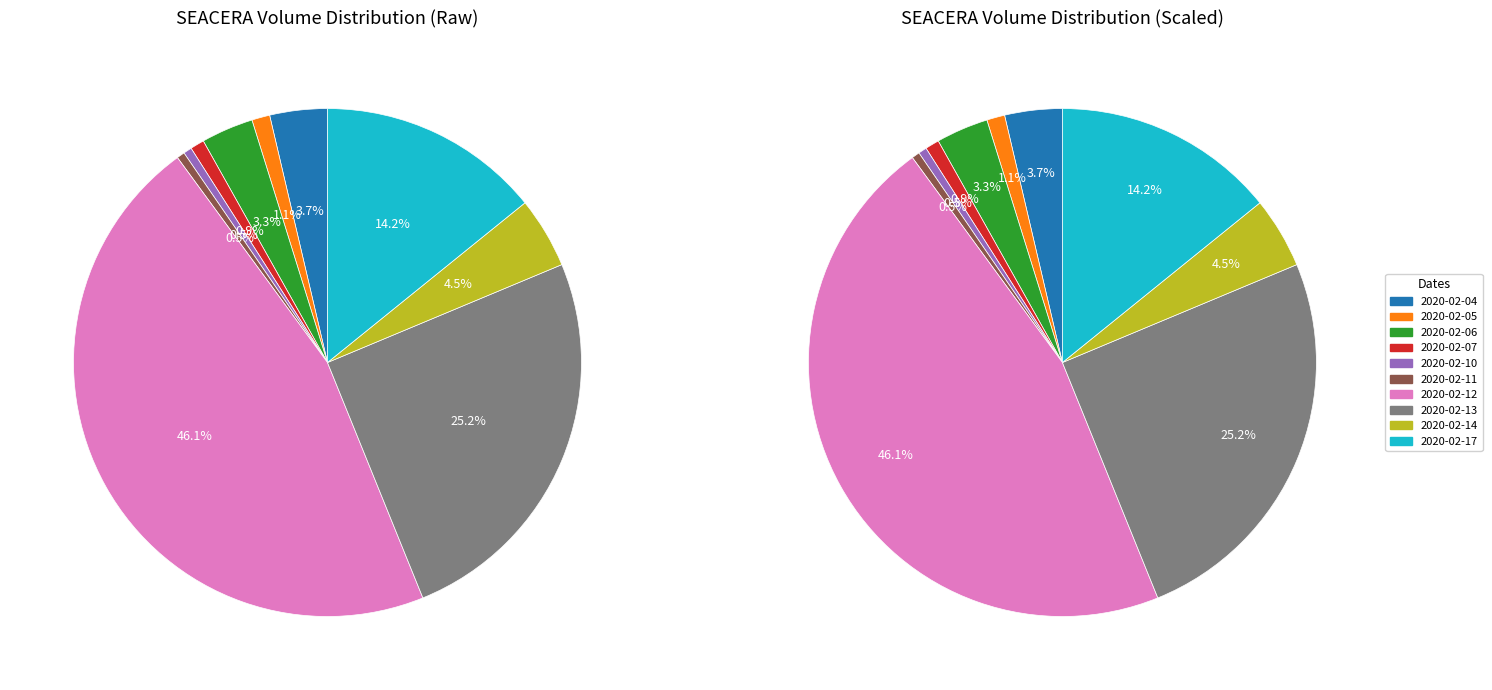

To the nearest percent, what is the average slice percentage?

10%